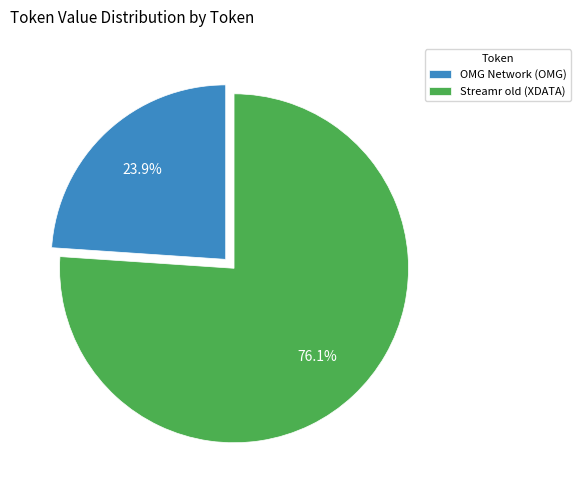

Which category has the smallest portion of the pie?

OMG Network (OMG)